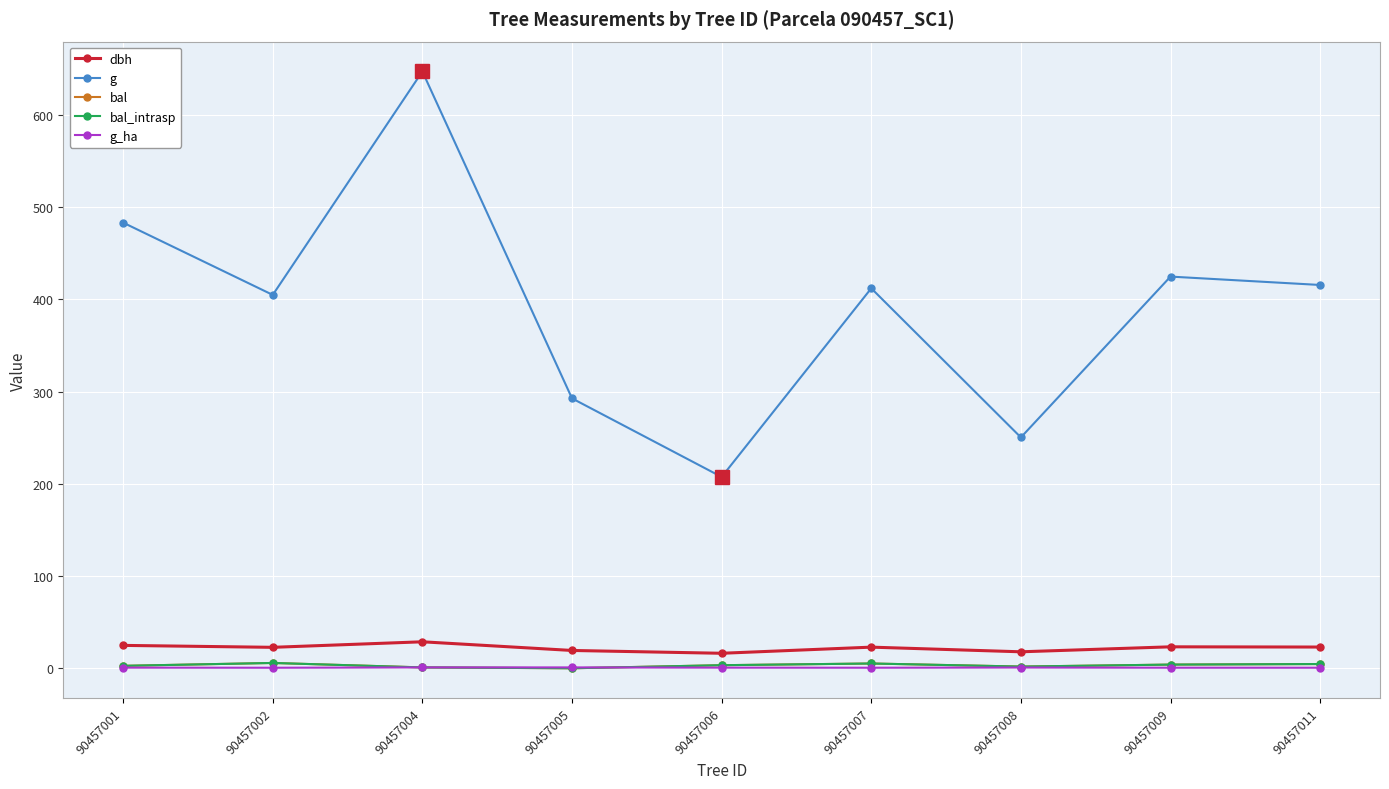

Does the chart have visible grid lines?

Yes